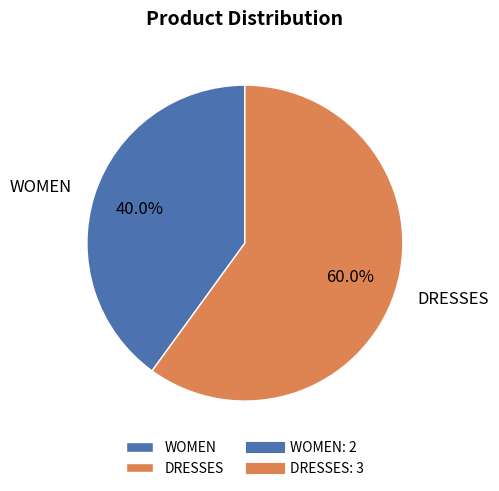

What is the largest slice in the pie chart?

DRESSES